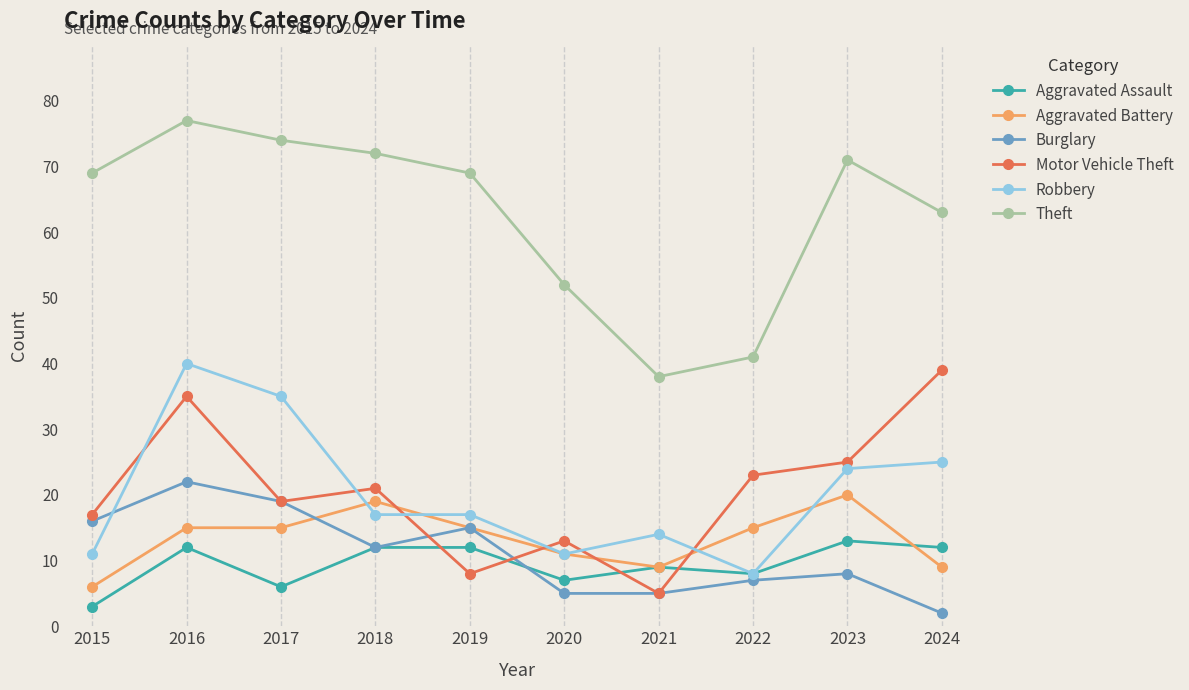

Is the value of Burglary at 2020 greater than the value of Theft at 2020?

No